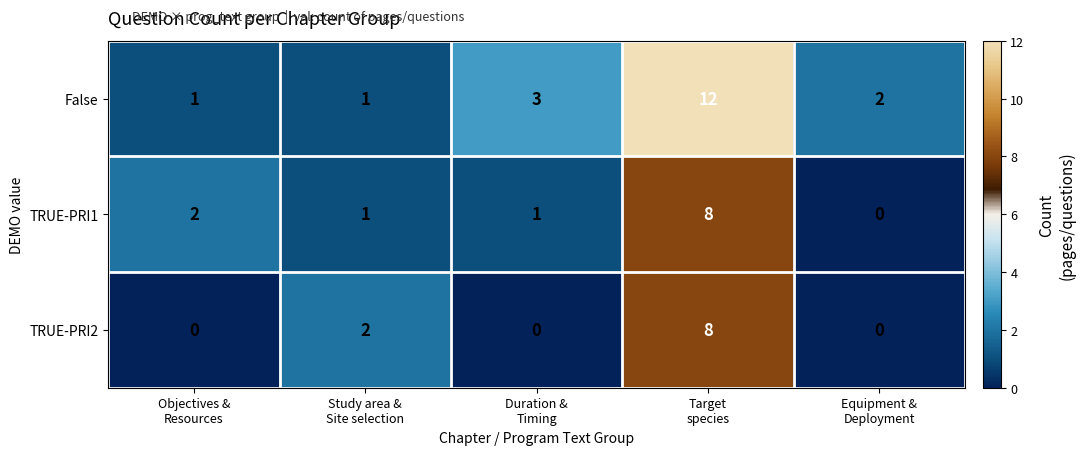

What is the average value of the False series?

4